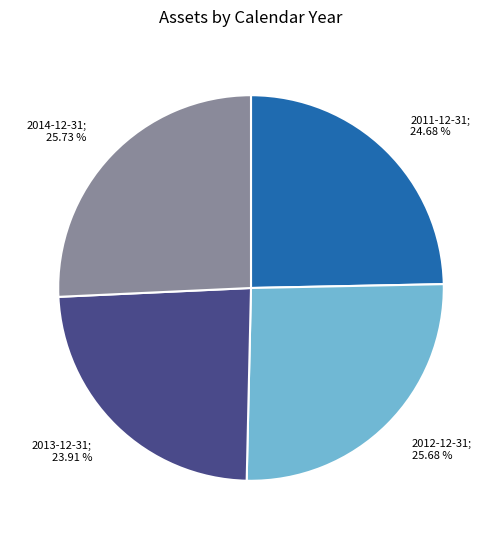

How many slices are in this pie chart?

4